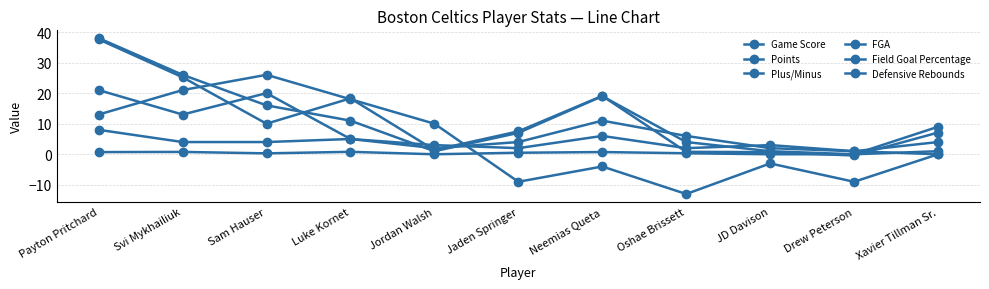

What is the value of the Defensive Rebounds point at the 4th from the left?

5.0